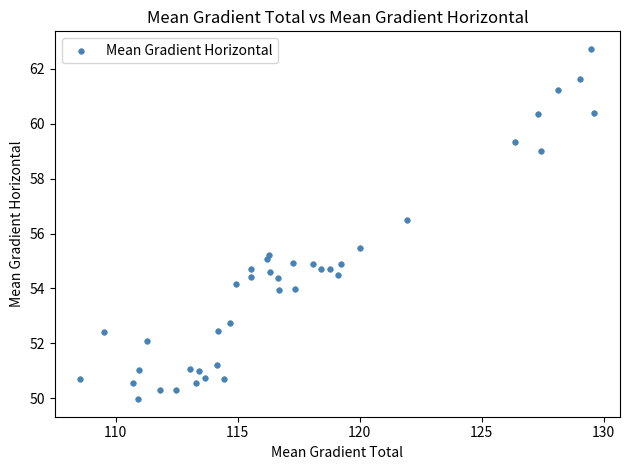

What is the range of X values (max minus min)?

21.1